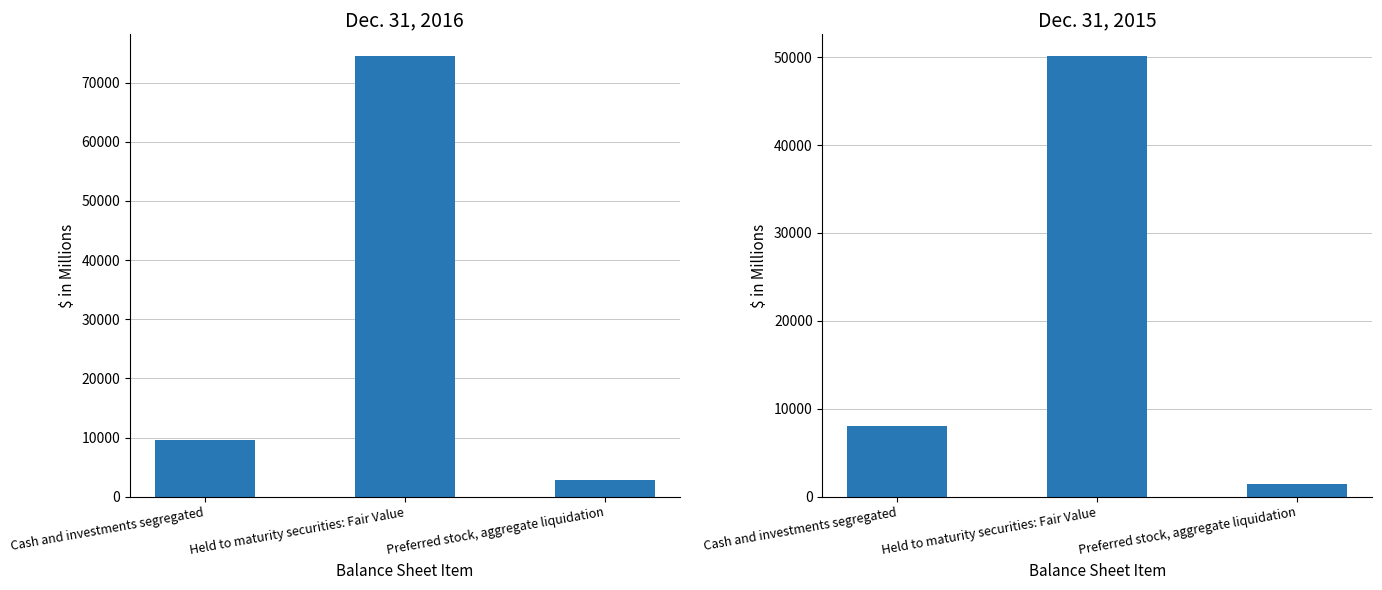

Which series changed the most between Cash and investments segregated and Preferred stock, aggregate liquidation?

Dec. 31, 2016